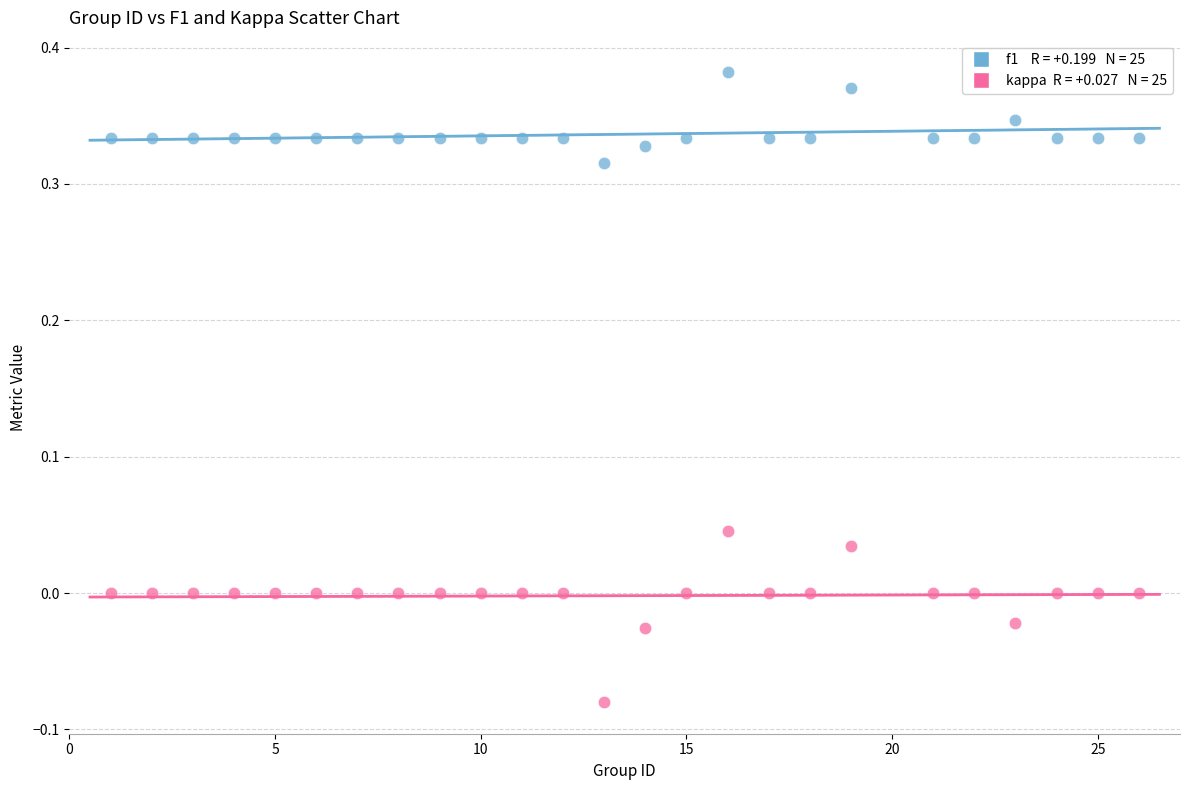

Across all data points, what is the range of Y values (max minus min)?

0.5